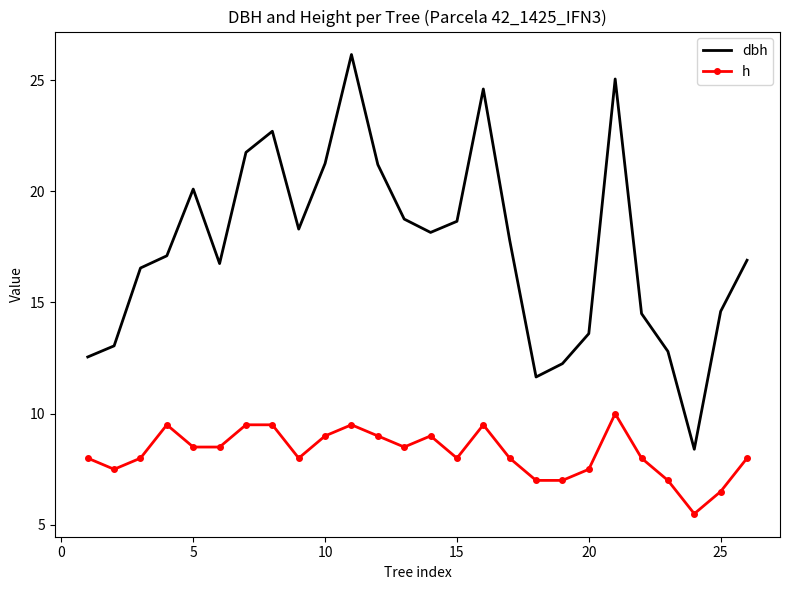

What is the minimum value for dbh?

8.4